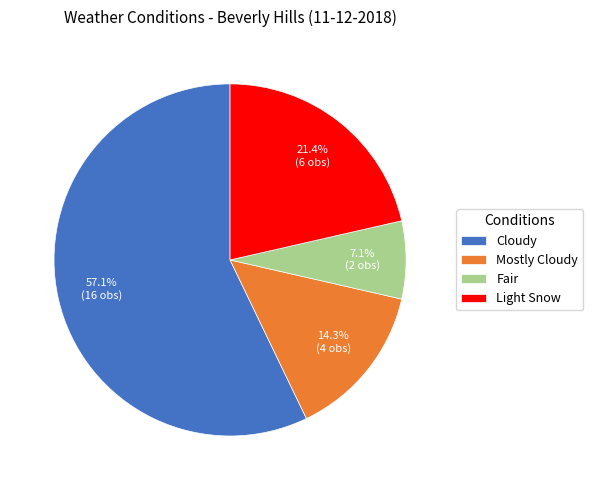

How many segments does this pie chart have?

4